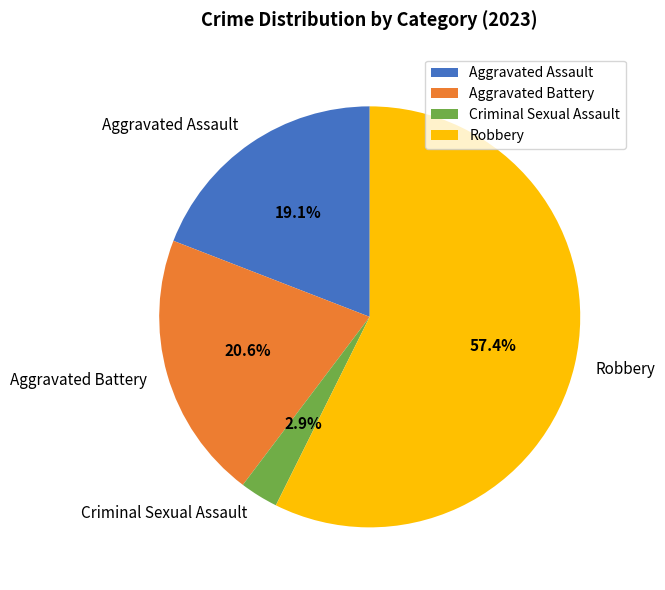

What is the ratio of the value at Criminal Sexual Assault to the value at Robbery?

0.1